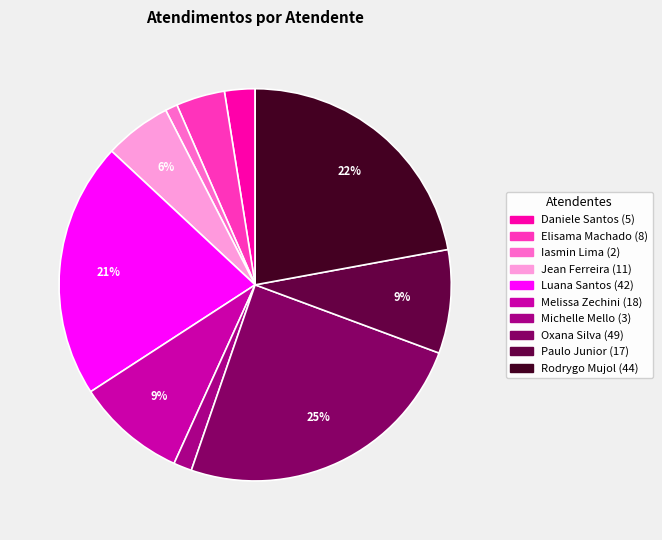

Is there any slice that represents more than half of the pie?

No